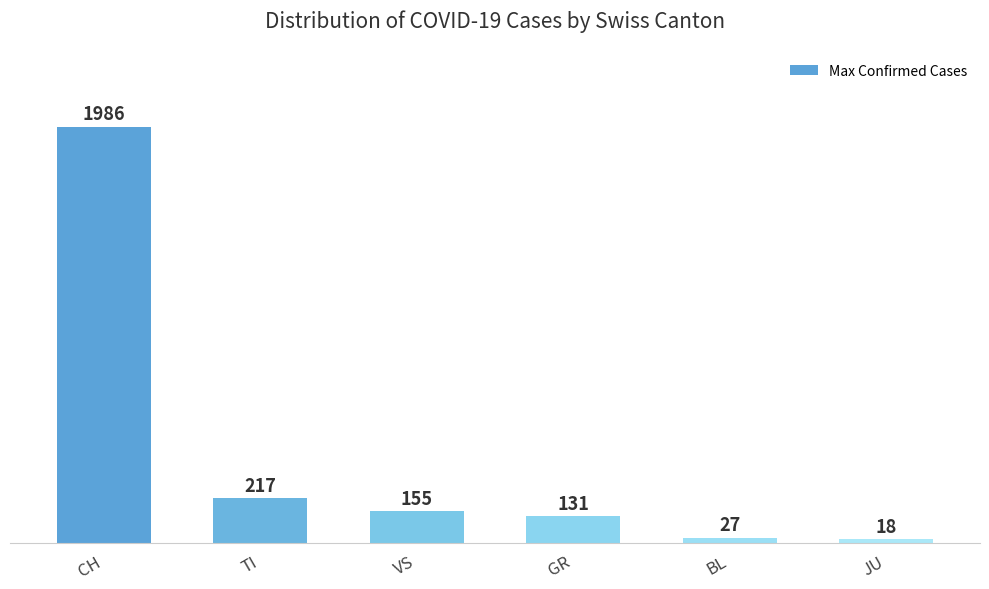

Are the bars horizontal?

No